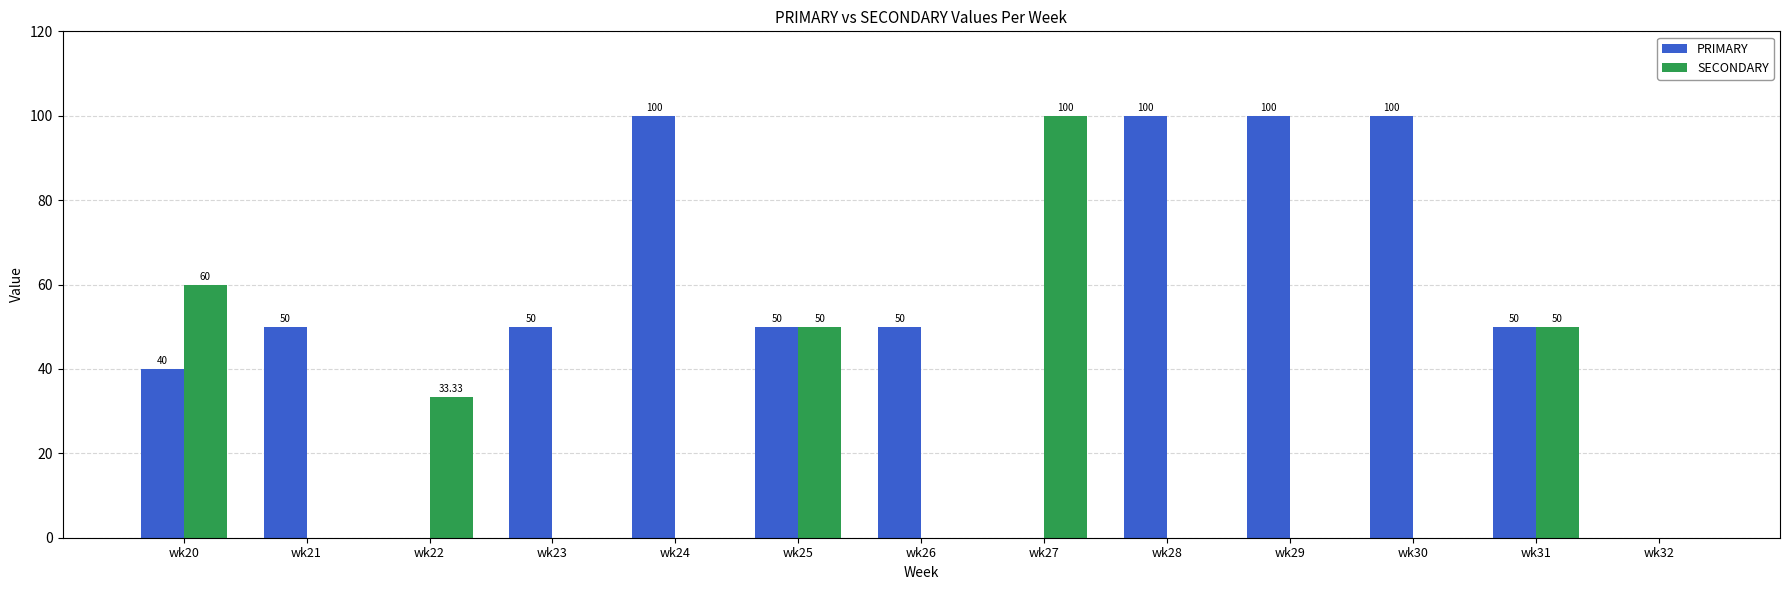

Is the value of SECONDARY at wk30 greater than the value of PRIMARY at wk25?

No